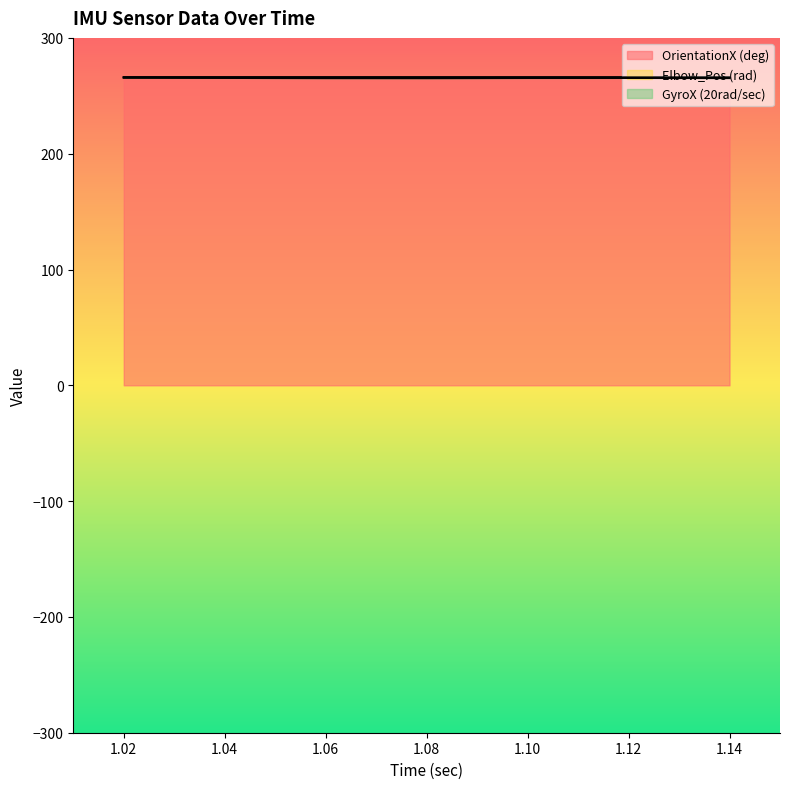

Rank the series by their maximum value, from lowest to highest.

Elbow_Pos (rad), GyroX (20rad/sec), OrientationX (deg)